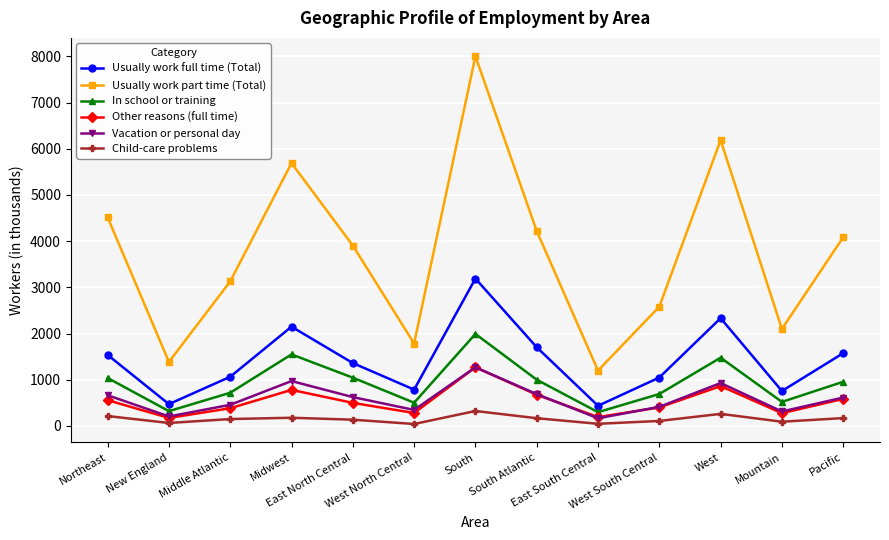

At which category does Vacation or personal day reach its first local valley?

New England